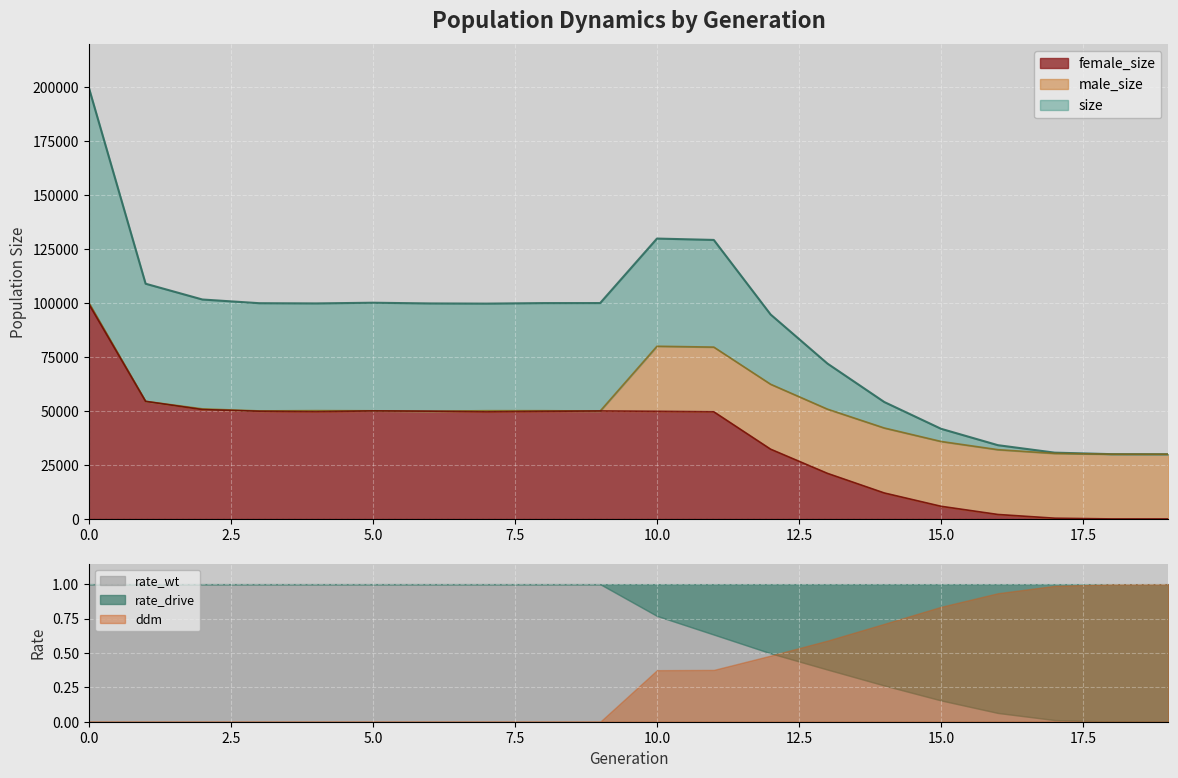

What is the total value across all series at 19?

60000